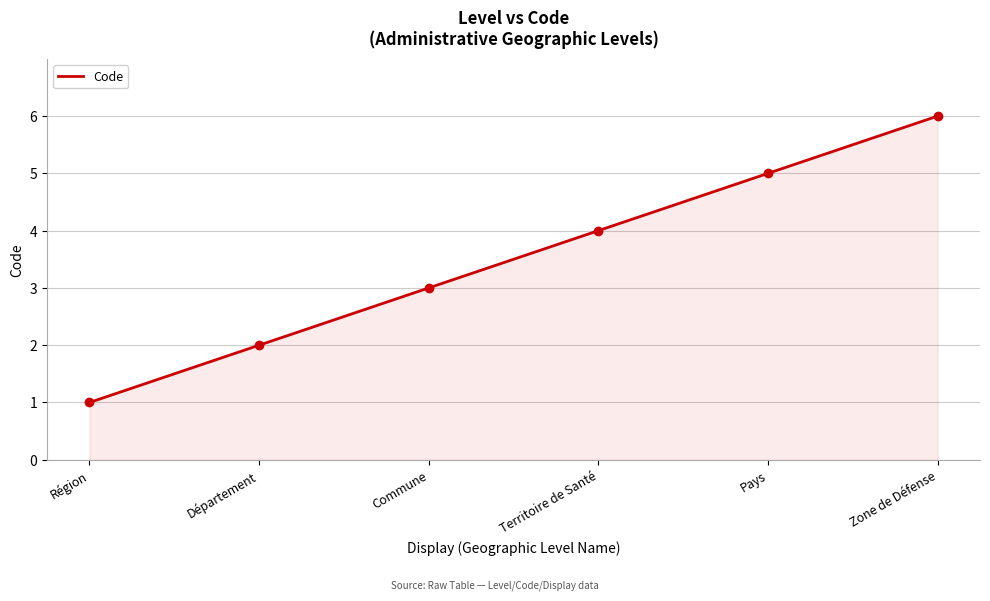

Reading right to left, list all the values displayed in this chart.

6	5	4	3	2	1